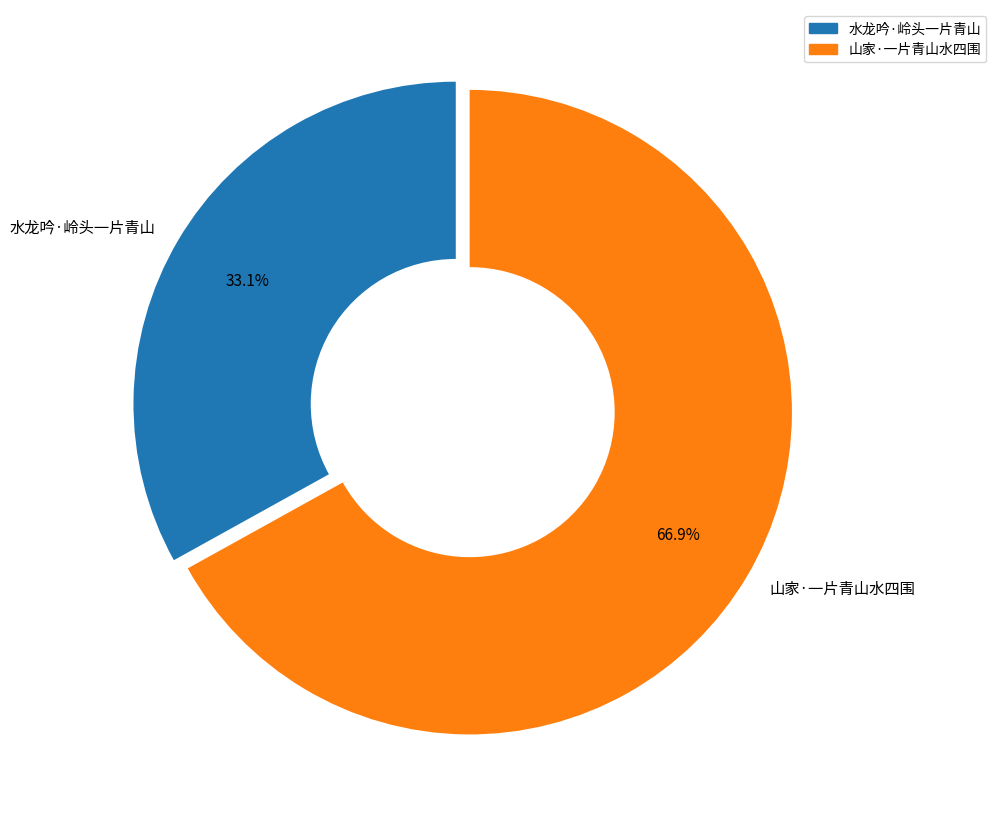

How many segments does this pie chart have?

2